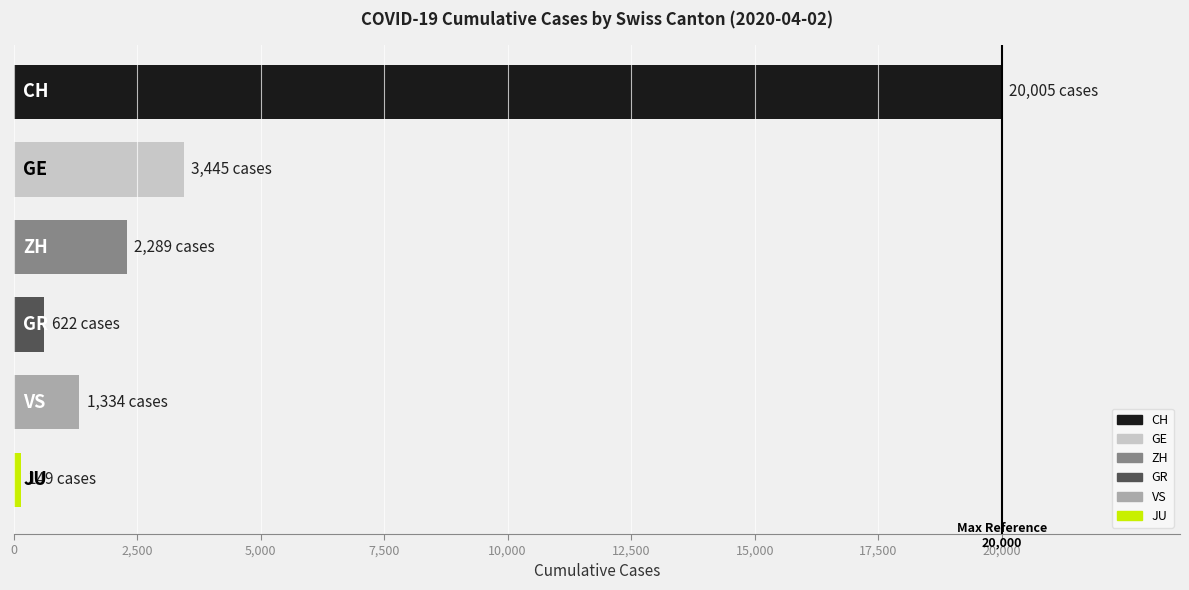

Where does the data first go above 2289?

CH